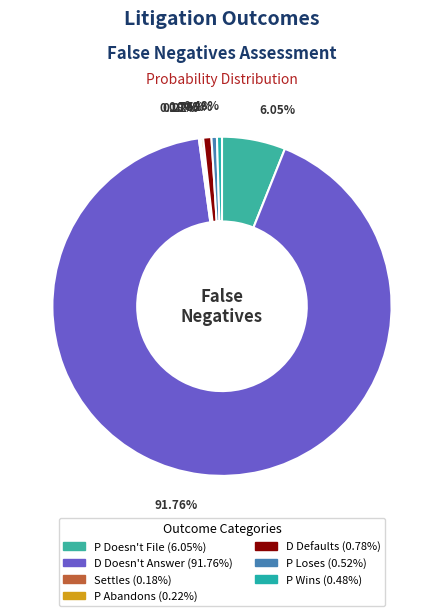

Does any single category account for the majority?

Yes